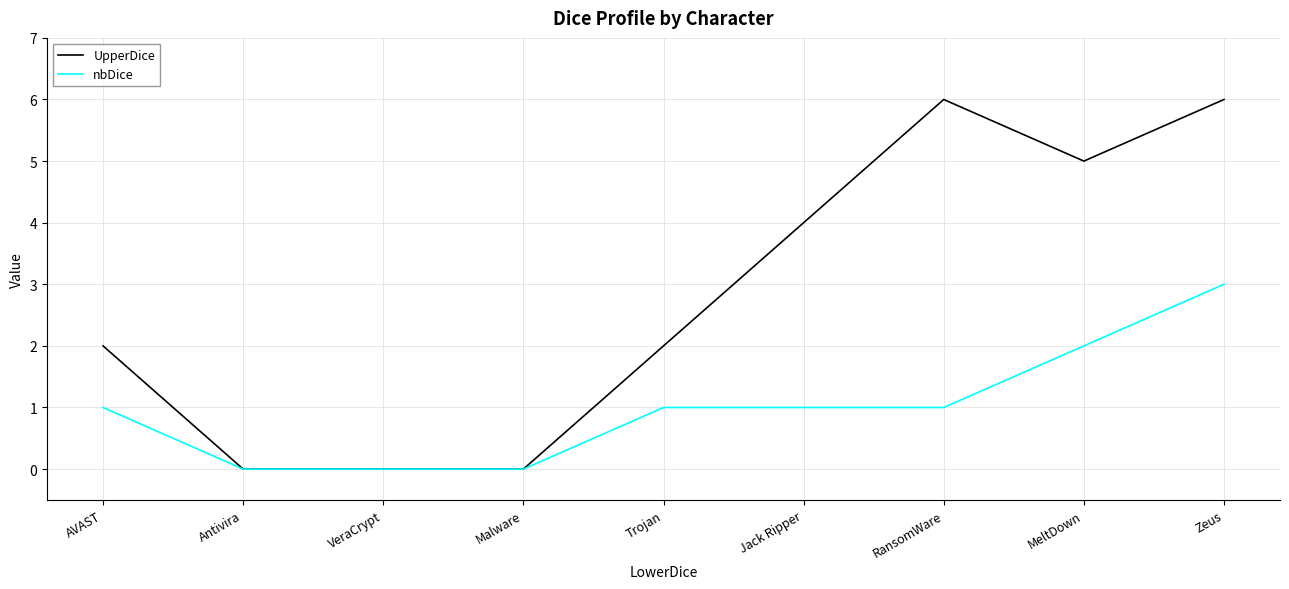

Which series has the widest spread of values?

UpperDice